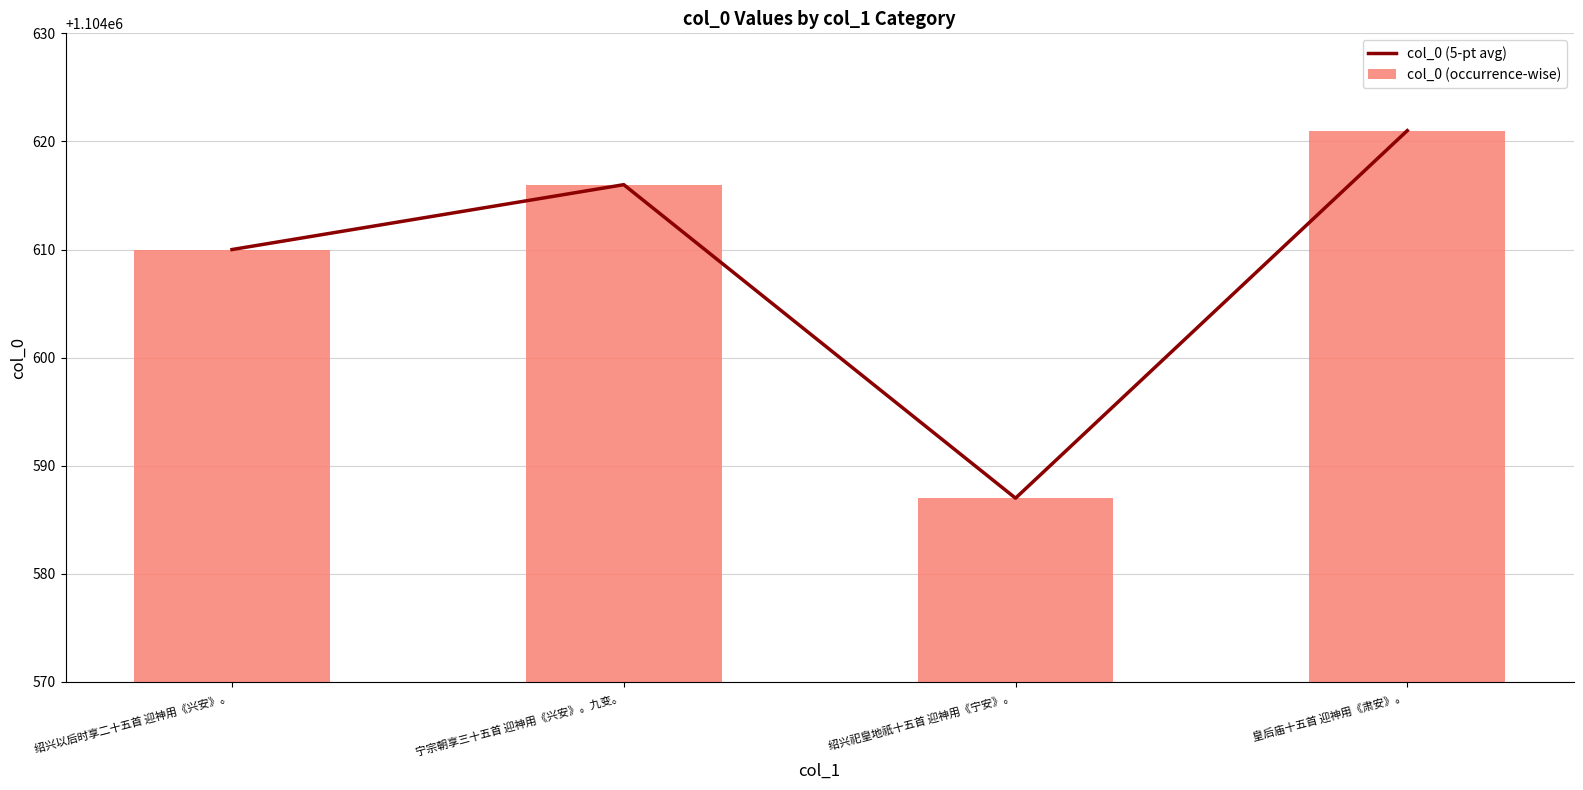

What is the label of the 4th bar from the right?

绍兴以后时享二十五首 迎神用《兴安》。